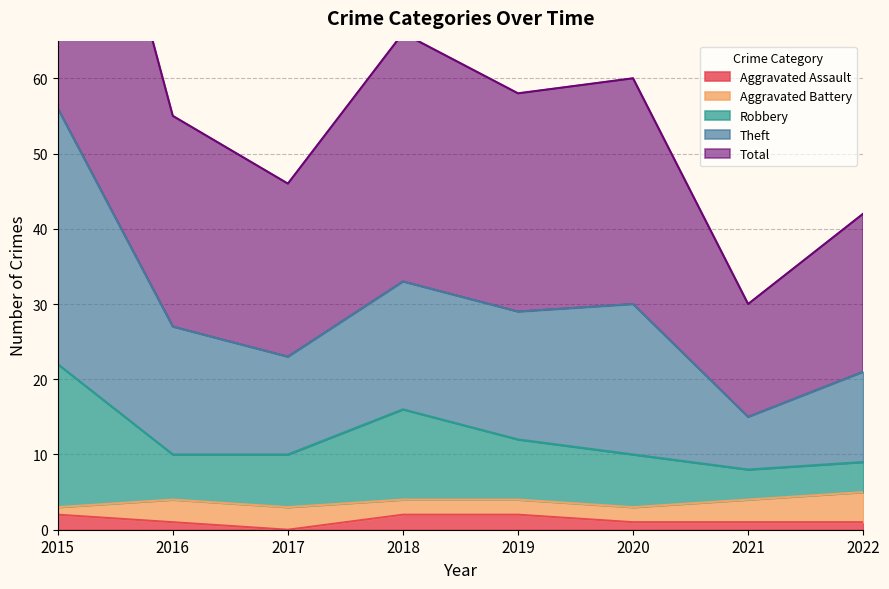

What is the value of the Total point at the 8th from the left?

21